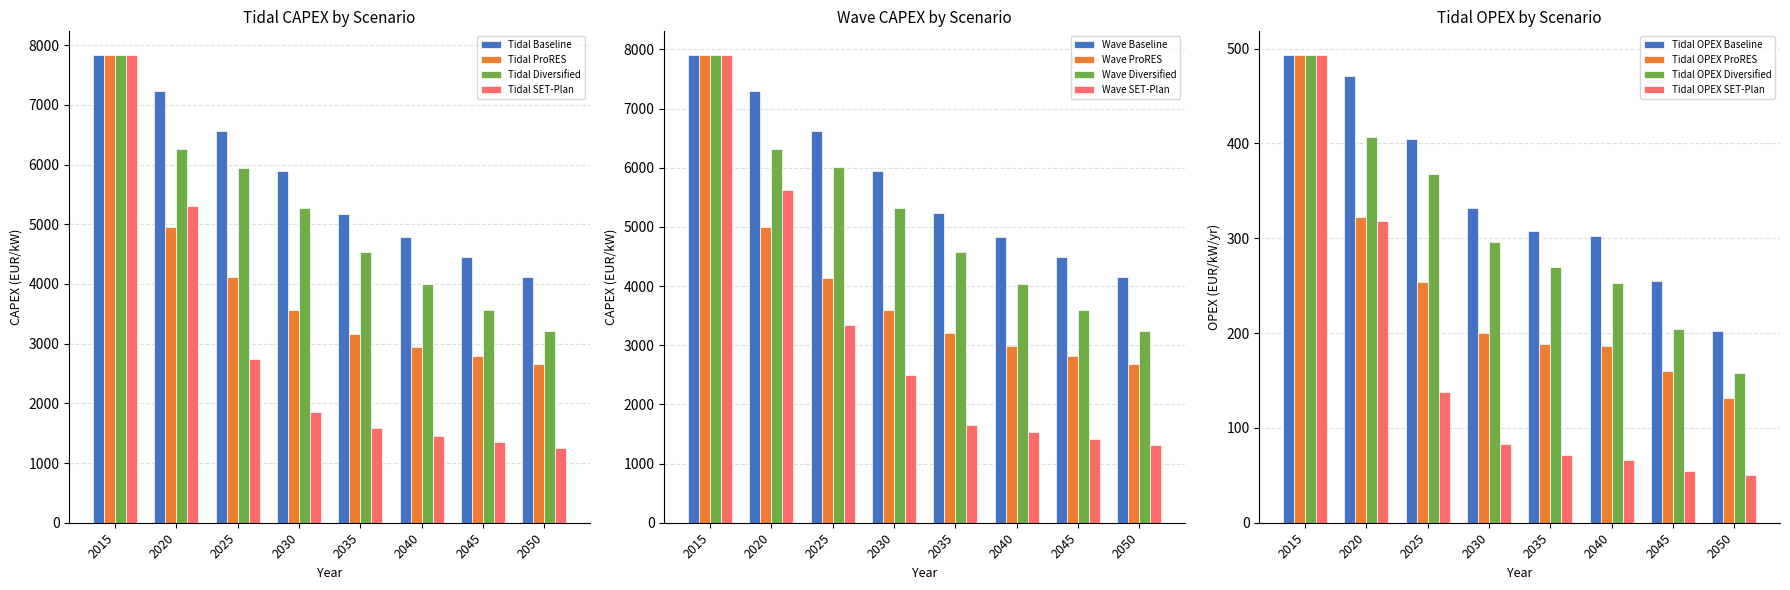

List the labels in order of Tidal Diversified value, smallest first.

2050, 2045, 2040, 2035, 2030, 2025, 2020, 2015